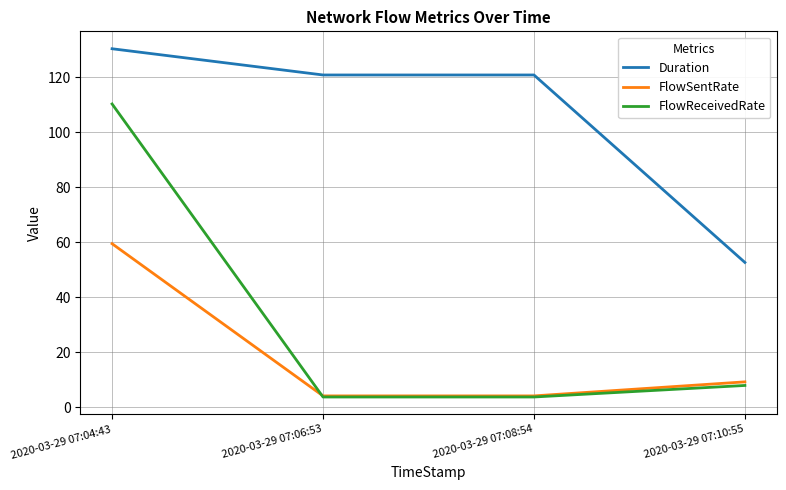

Which series has the widest spread of values?

FlowReceivedRate